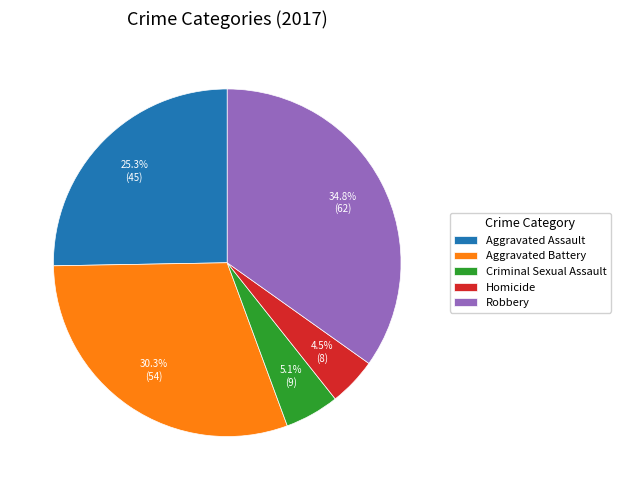

Count the number of slices in the pie.

5